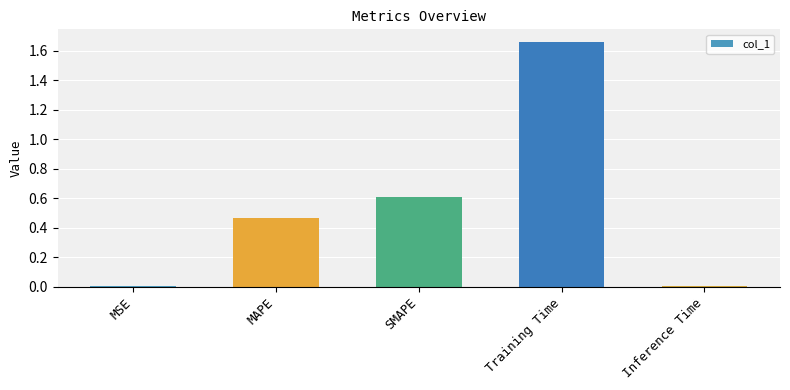

What is the average value?

0.6